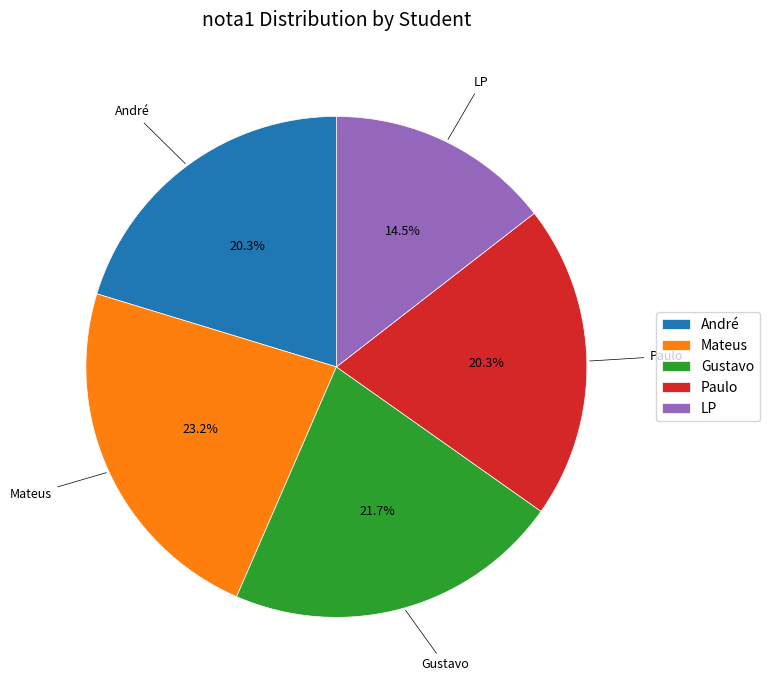

To the nearest percent, what is the combined percentage of André and Gustavo?

42%